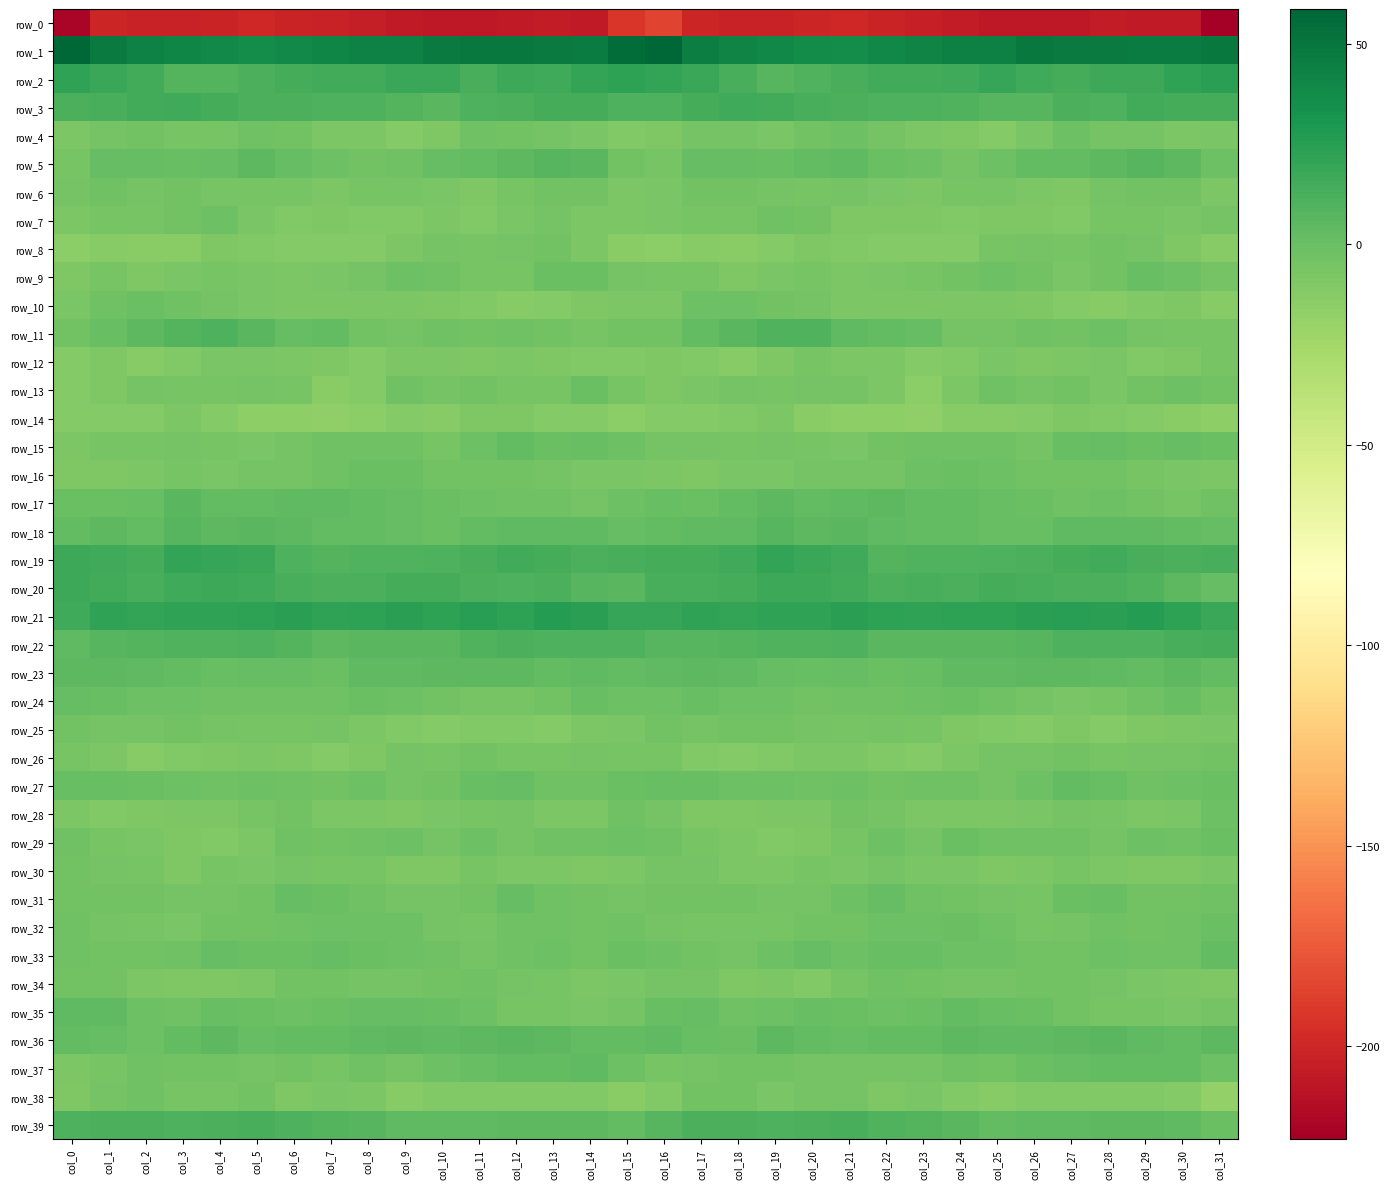

What is the average value of the row_10 series?

-7.3